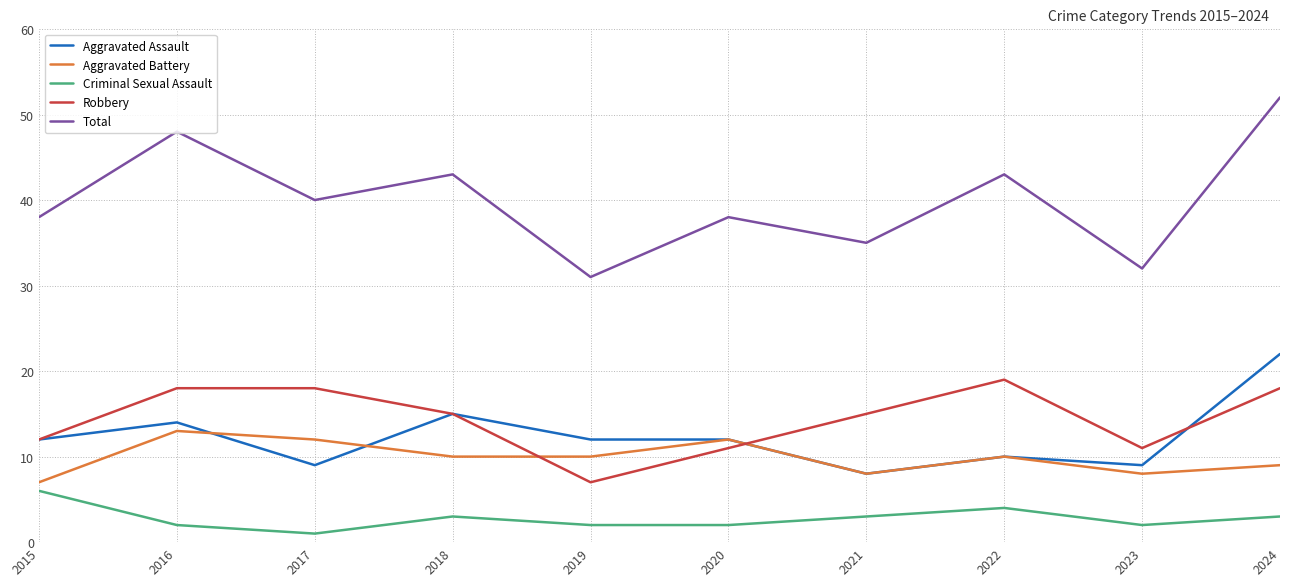

True or false: Robbery and Total cross at least once.

False